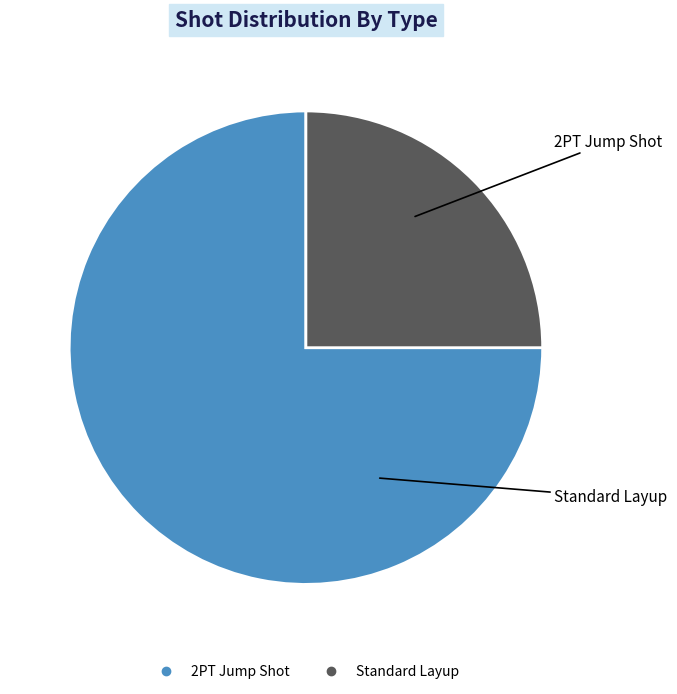

Is it true that 2PT Jump Shot is 75% of the pie?

True